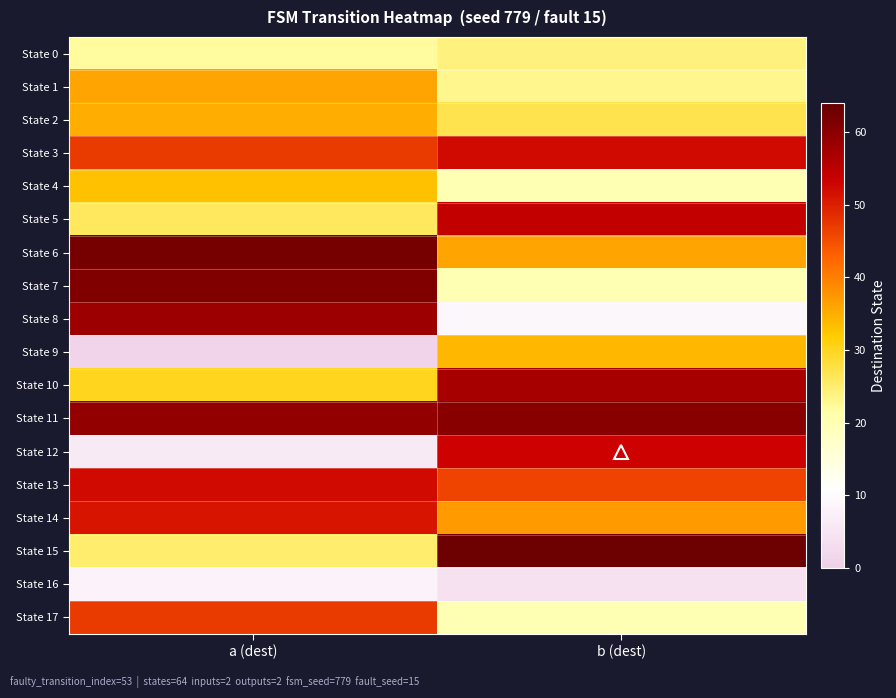

Reading left to right, transcribe all the data shown in this chart.

State 0: a (dest)=22	b (dest)=24
State 1: a (dest)=36	b (dest)=23
State 2: a (dest)=35	b (dest)=27
State 3: a (dest)=47	b (dest)=52
State 4: a (dest)=33	b (dest)=20
State 5: a (dest)=26	b (dest)=54
State 6: a (dest)=62	b (dest)=36
State 7: a (dest)=61	b (dest)=20
State 8: a (dest)=58	b (dest)=9
State 9: a (dest)=1	b (dest)=34
State 10: a (dest)=30	b (dest)=57
State 11: a (dest)=59	b (dest)=60
State 12: a (dest)=6	b (dest)=53
State 13: a (dest)=52	b (dest)=46
State 14: a (dest)=51	b (dest)=37
State 15: a (dest)=25	b (dest)=63
State 16: a (dest)=8	b (dest)=4
State 17: a (dest)=47	b (dest)=20